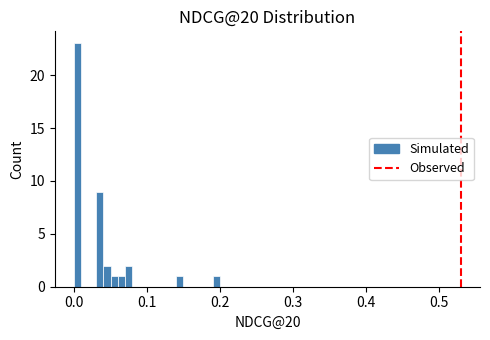

Read against the x-axis, roughly where is the centre of the tallest bar?

0.00